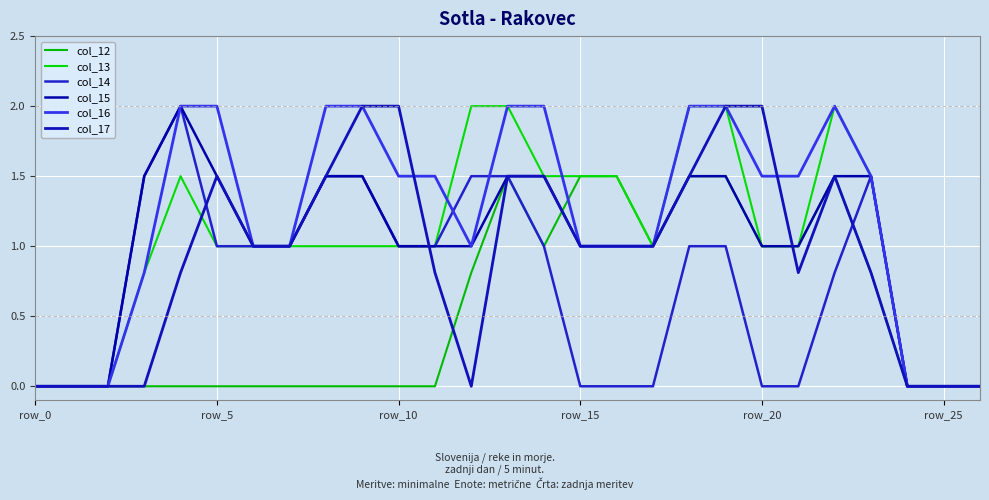

Is this an area chart (filled region under the line)?

No